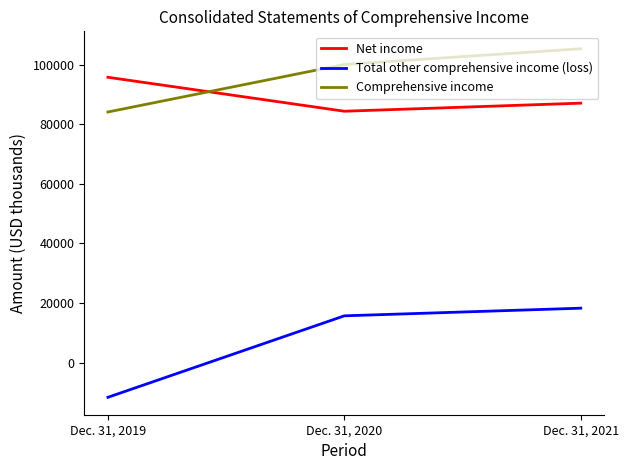

Which series has the largest total across all categories?

Comprehensive income